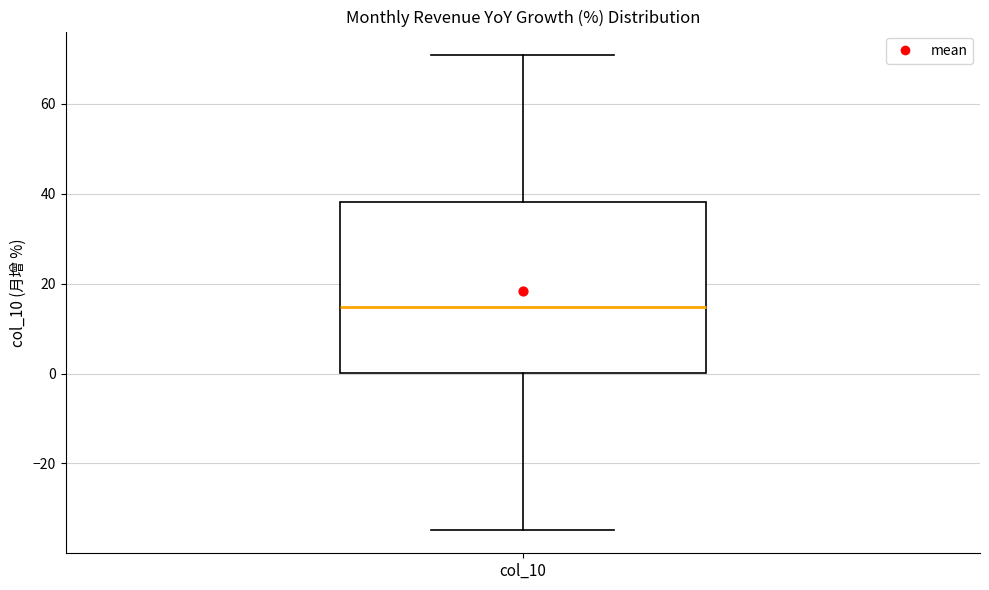

Read this box plot against the y-axis: the position of the median line, the range covered by the box, and the ends of both whiskers. The values are not printed on the chart, so give them approximately, as read against the axis.

median 14, box 0 to 38, whiskers -34 to 70